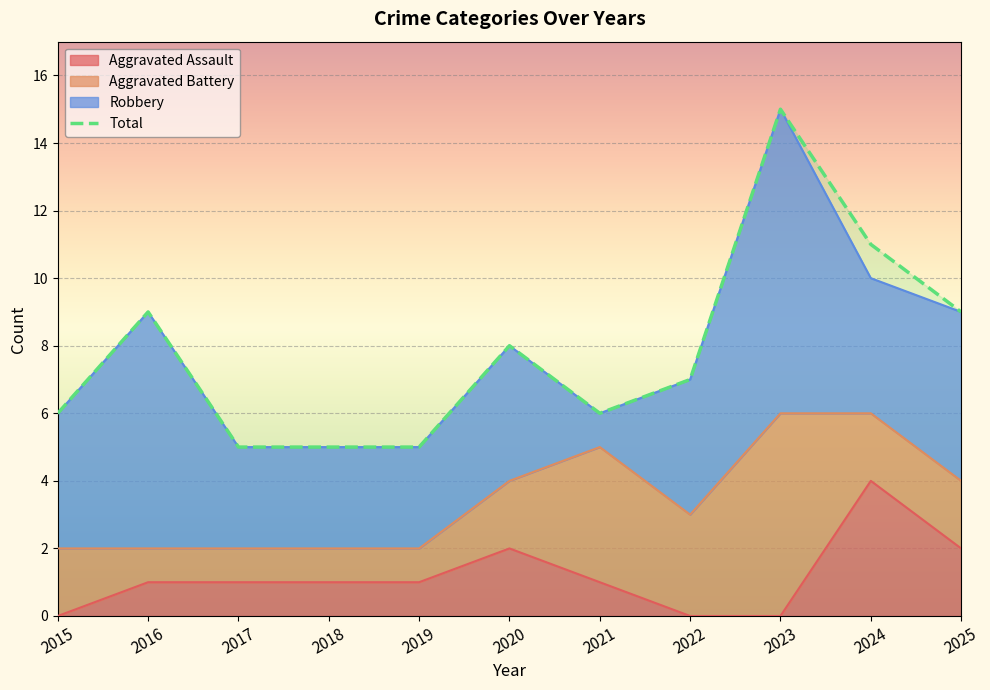

List the labels in order of value, smallest first.

2017, 2018, 2019, 2015, 2021, 2022, 2020, 2016, 2025, 2024, 2023